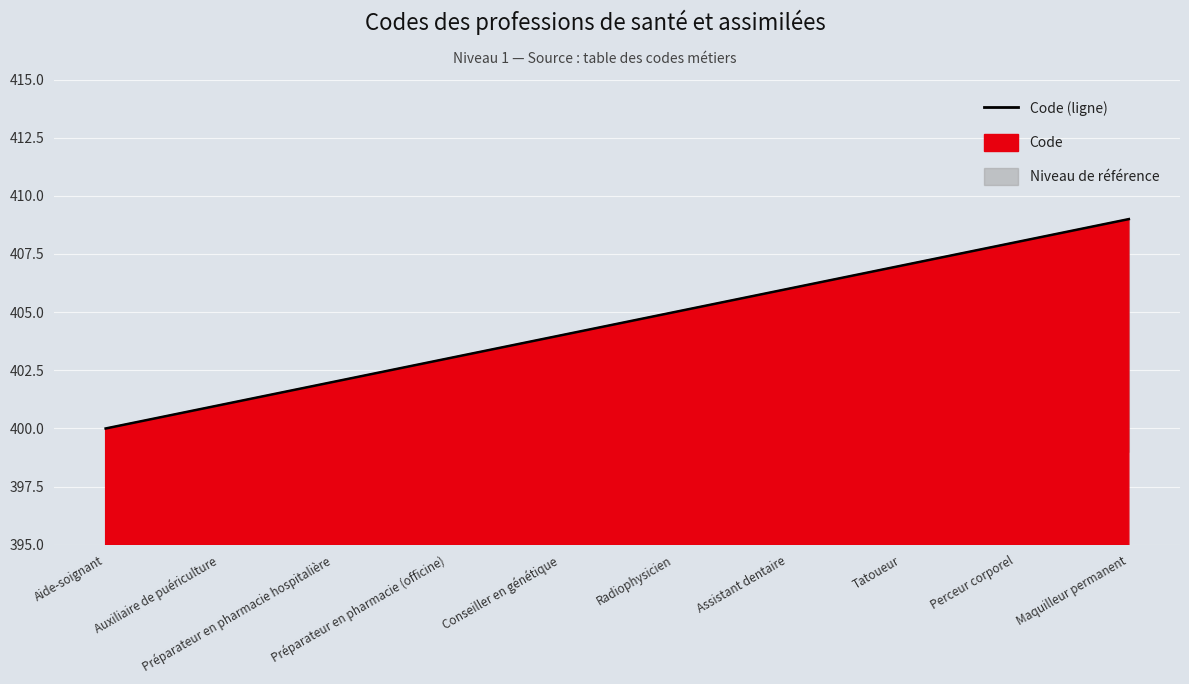

What is the smallest value displayed?

400